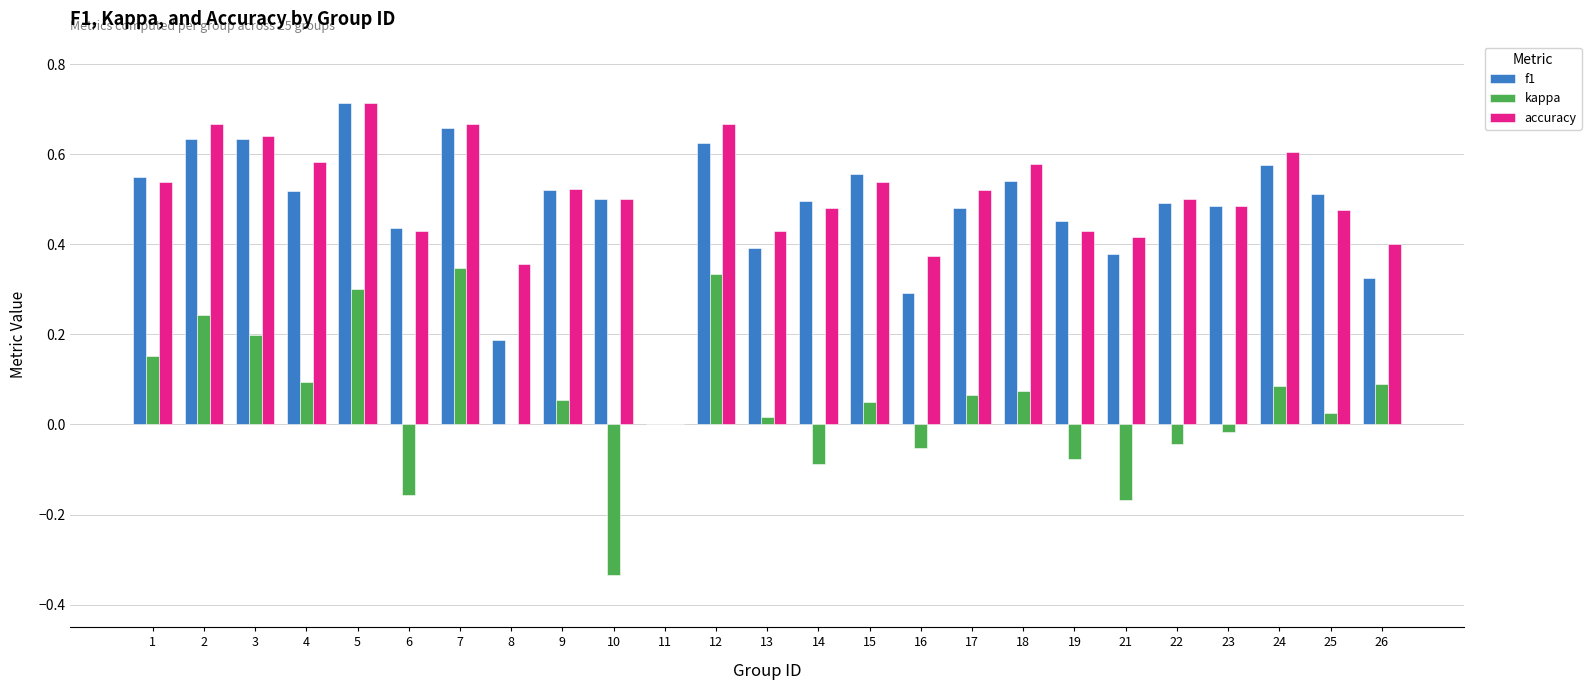

Count the accuracy values in the range 0 to 1.

25